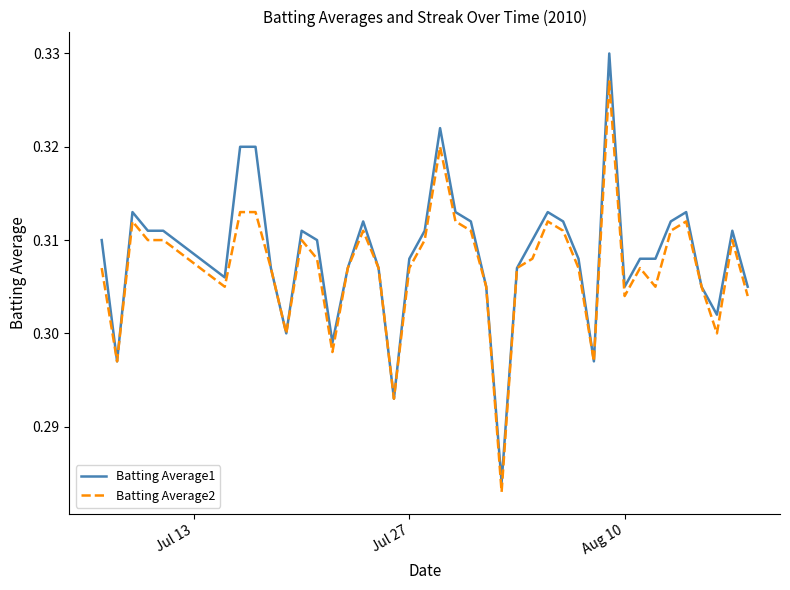

Rank the series by their maximum value, from highest to lowest.

Batting Average1, Batting Average2